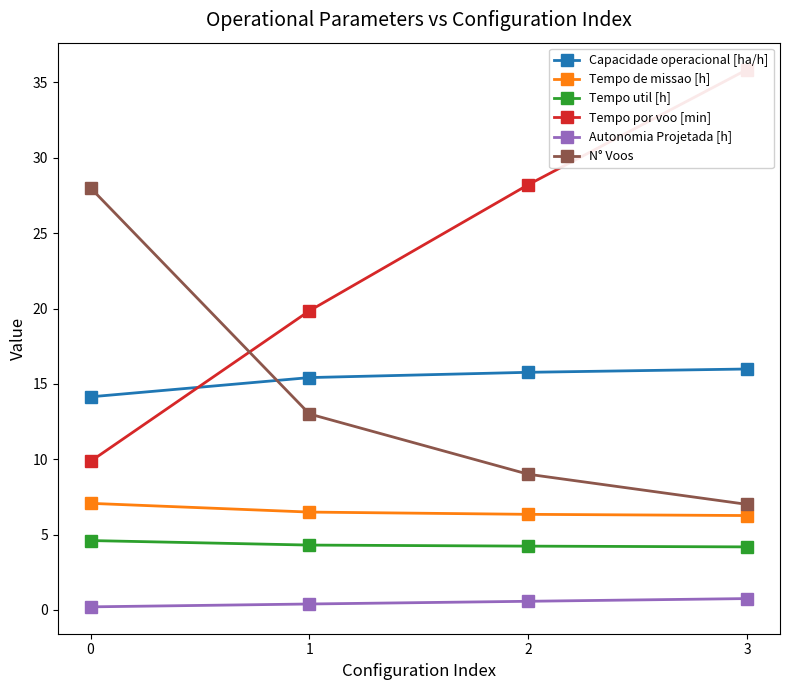

Between 1 and 3, which is larger?

3